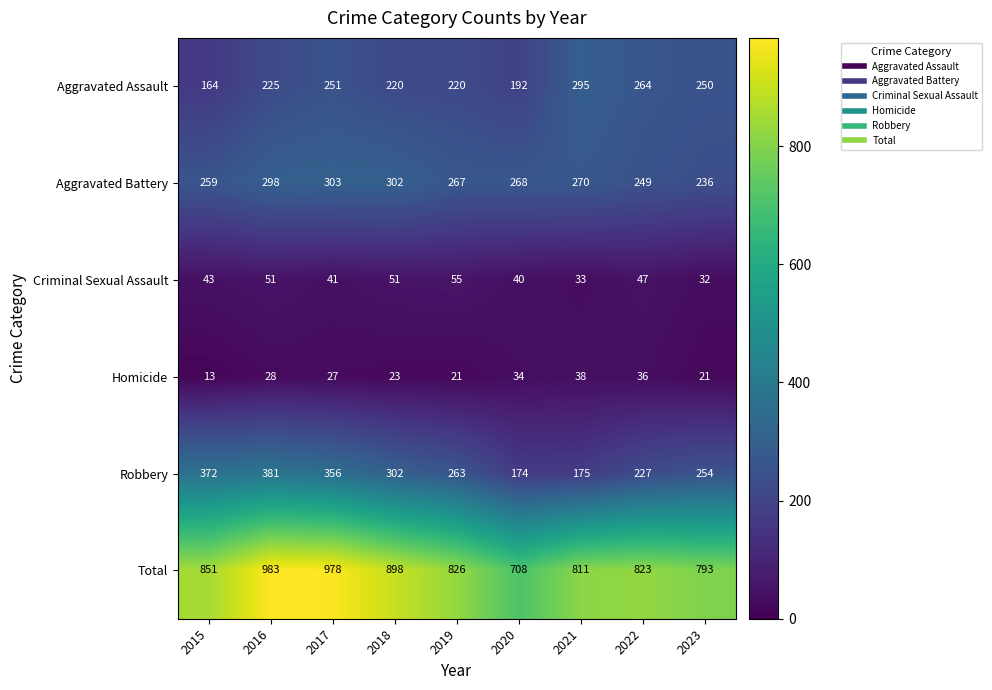

Count the number of categories in the chart.

9